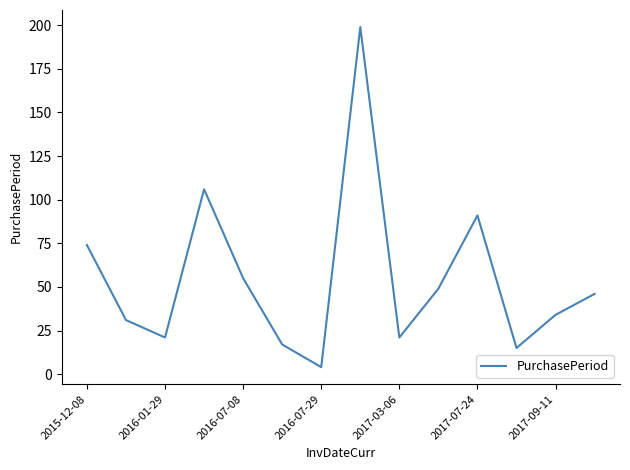

What is the maximum value shown in the chart?

199